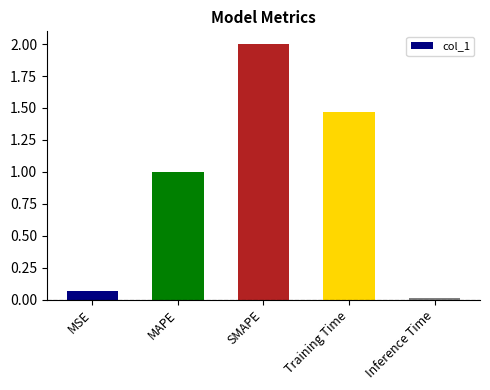

What is the average value?

0.9